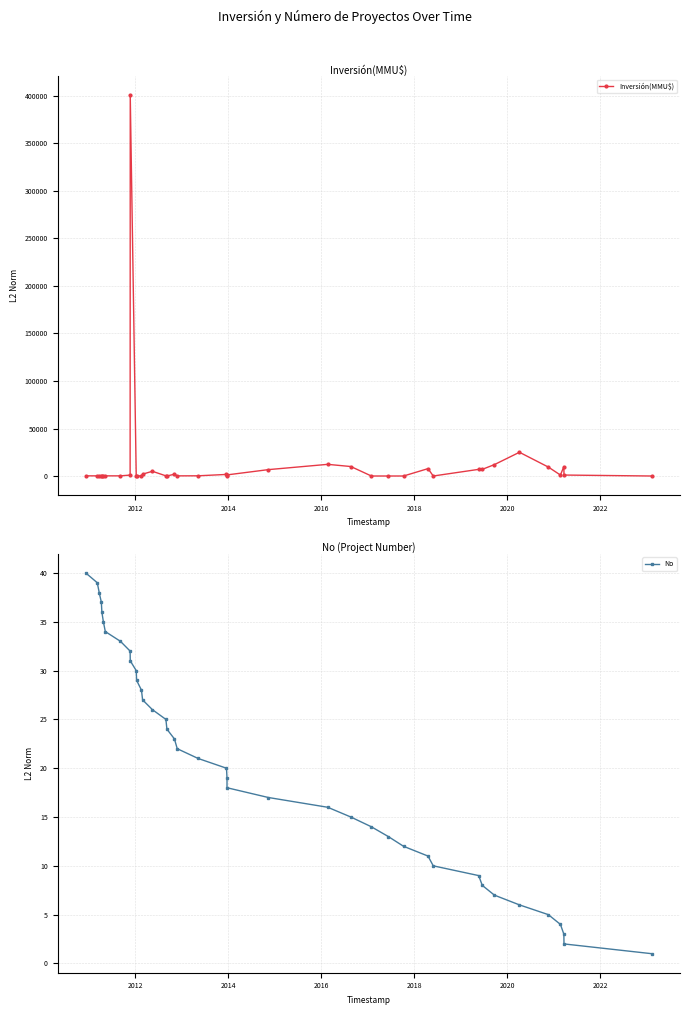

How many categories are shown in the chart?

40